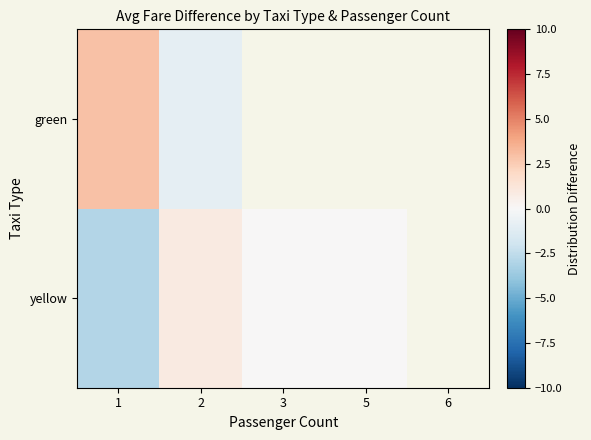

What is the difference between the yellow values at 1 and 5?

2.9